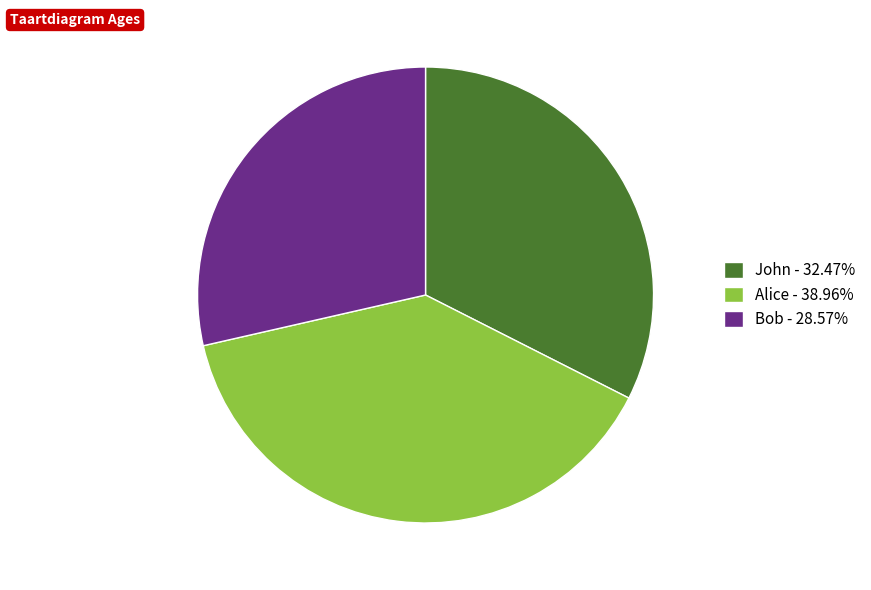

Approximately how many times larger is the value at Alice compared to Bob?

1.4